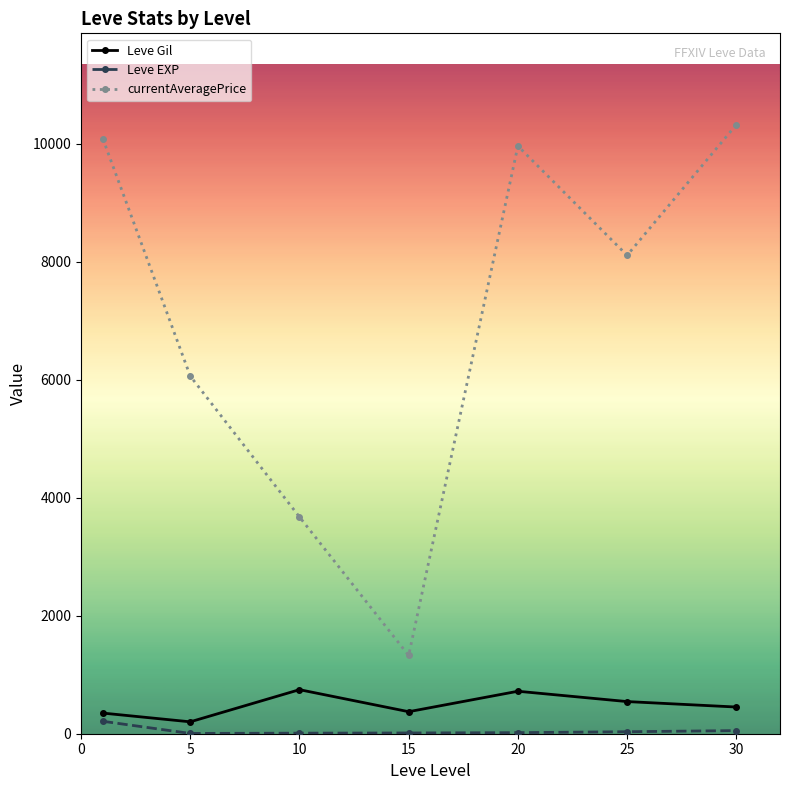

What is the average value of the Leve EXP series?

48.9